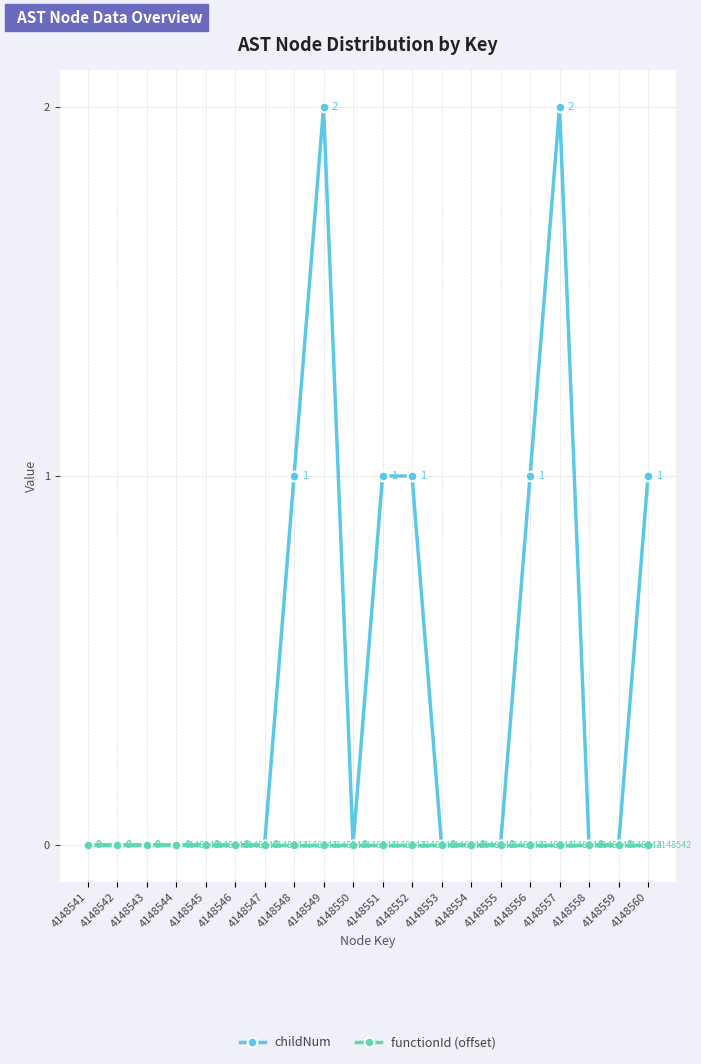

True or false: functionId (offset) has more than 2 interior local peaks.

False